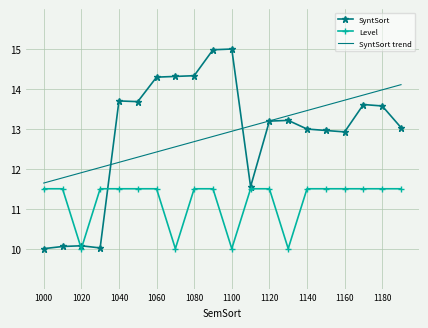

True or false: SyntSort trend and Level cross at least once.

False